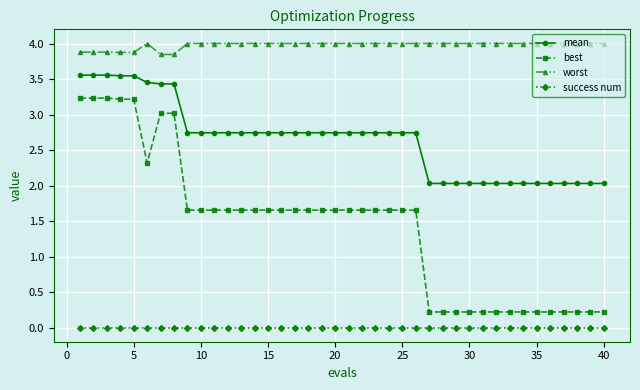

What are all the series names shown in the legend?

mean, best, worst, success num